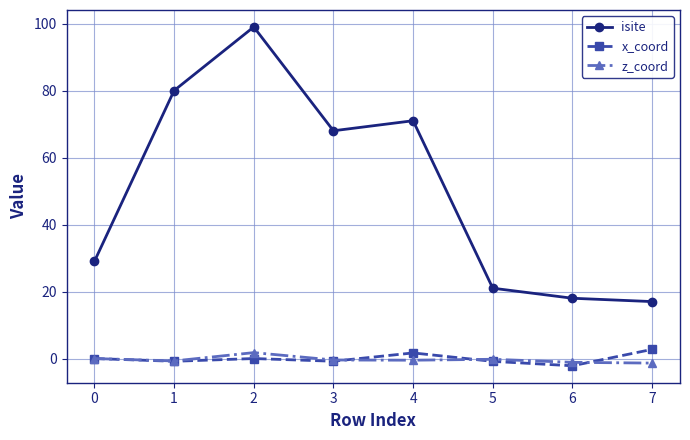

The value of z_coord at 0 is 0.0. True or false?

True